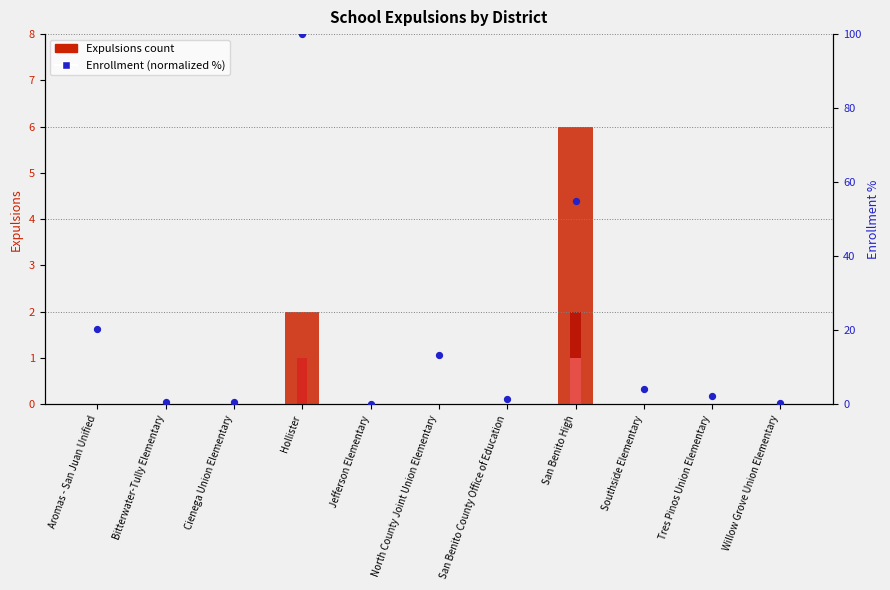

At which category is the sum across all series the highest?

San Benito High